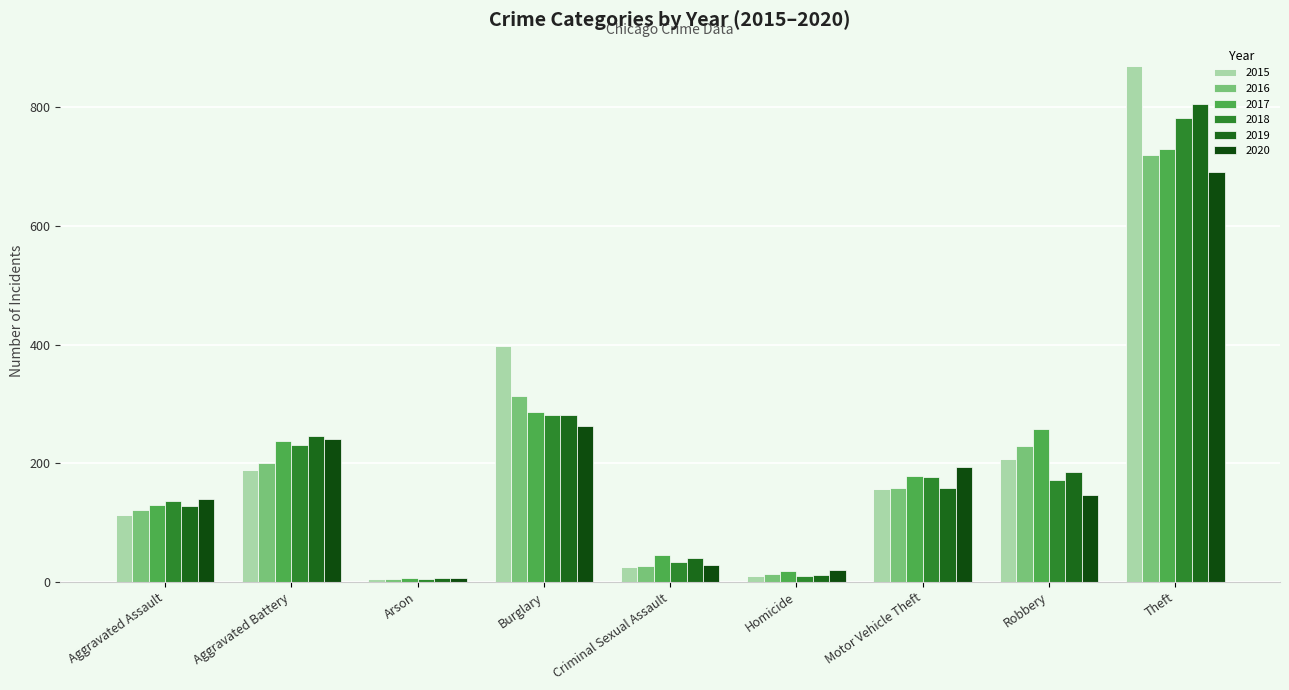

How many data points in 2017 are less than 178?

4